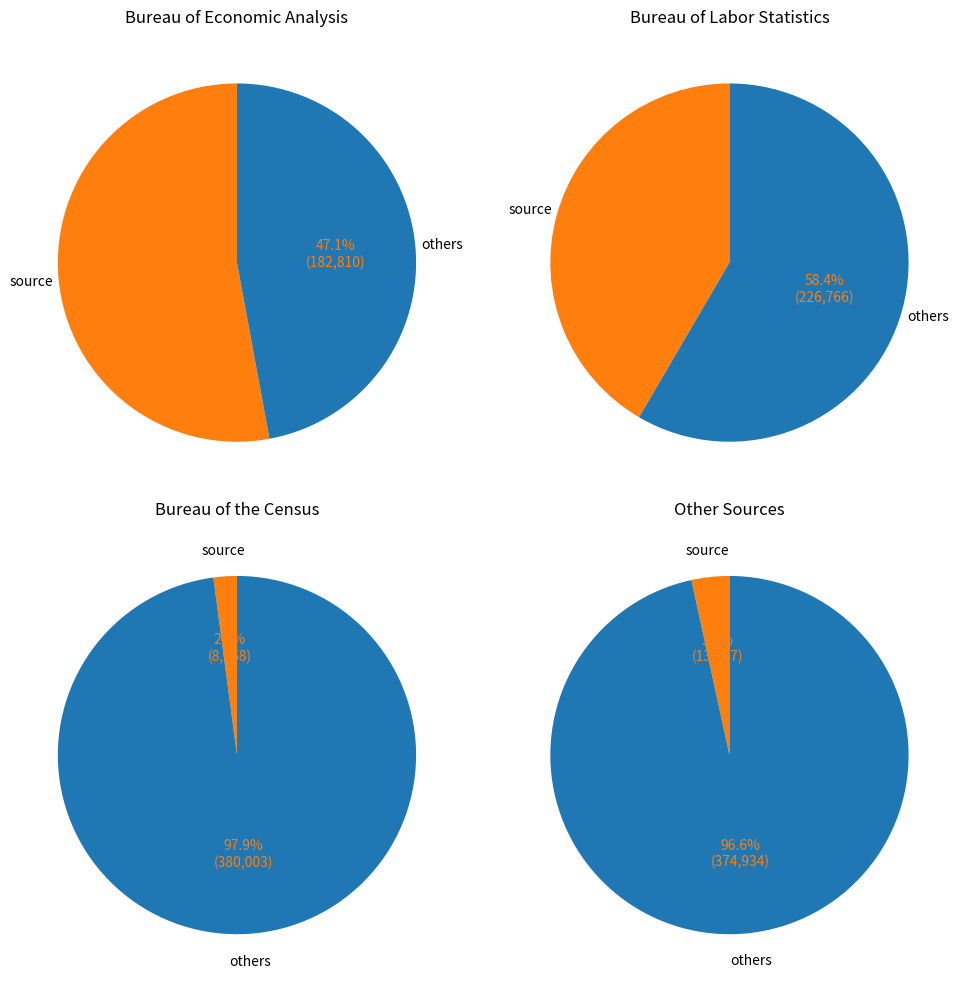

The values slice represents 1% of the pie. True or false?

False